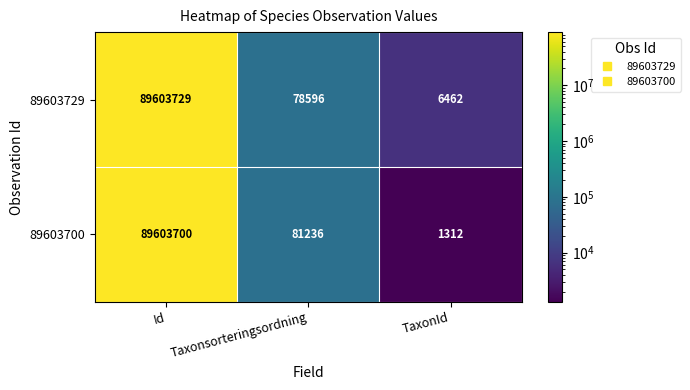

Which series has the largest total across all categories?

89603729